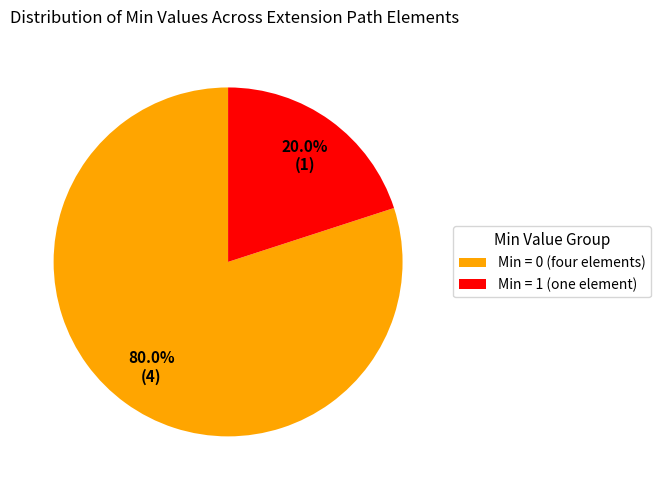

Which slice is the largest?

Min = 0 (four elements)